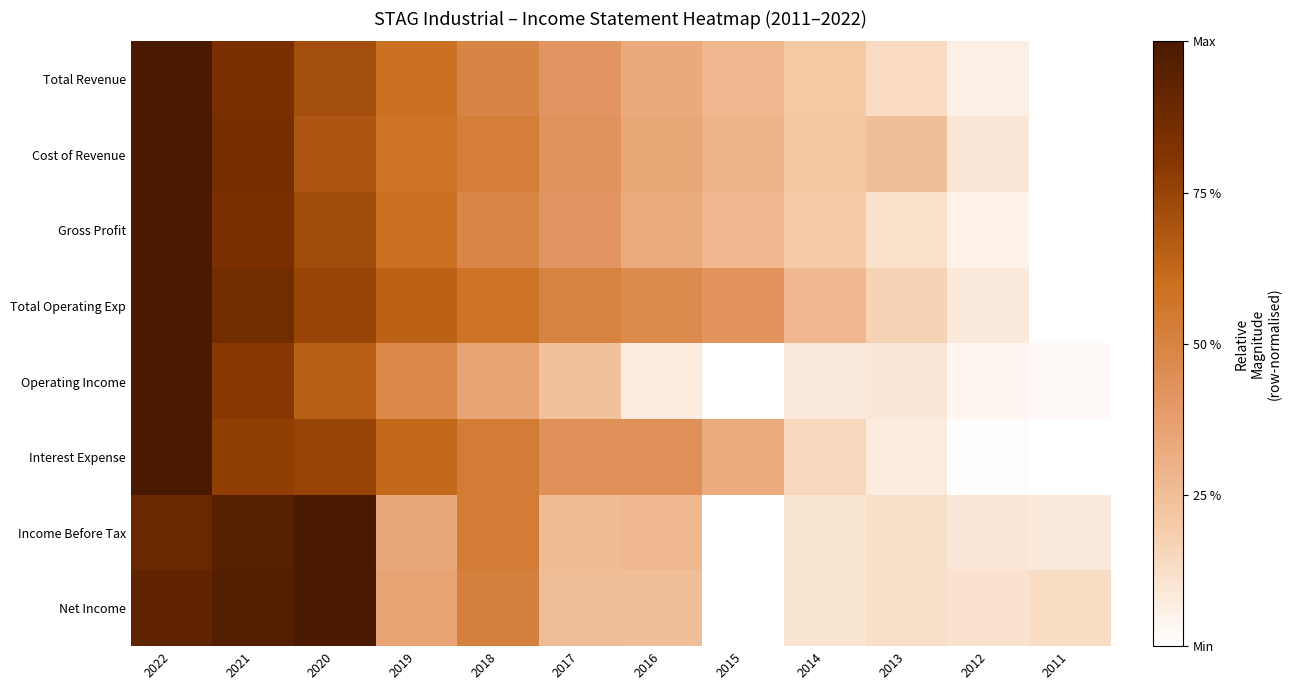

What is the difference between the highest and lowest values at 2015?

0.4